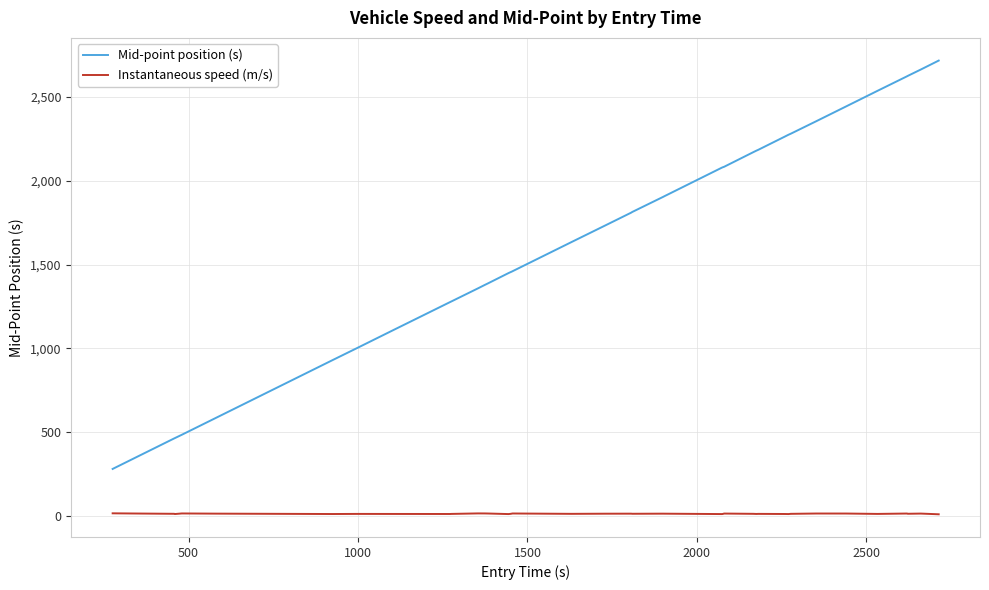

How many categories are shown in the chart?

40